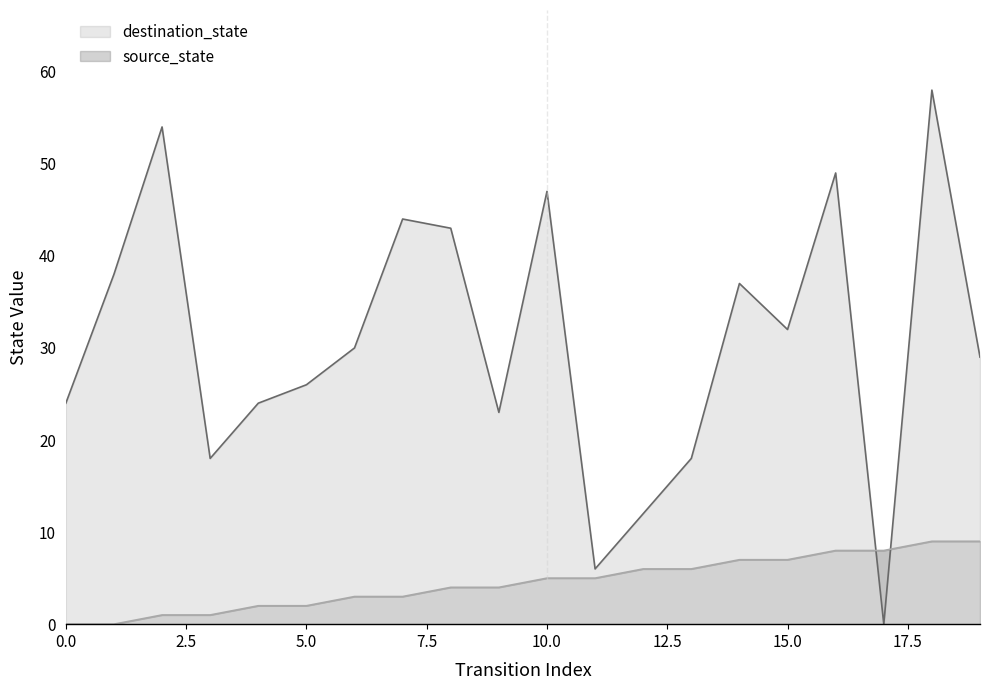

How many series are shown in this chart?

2